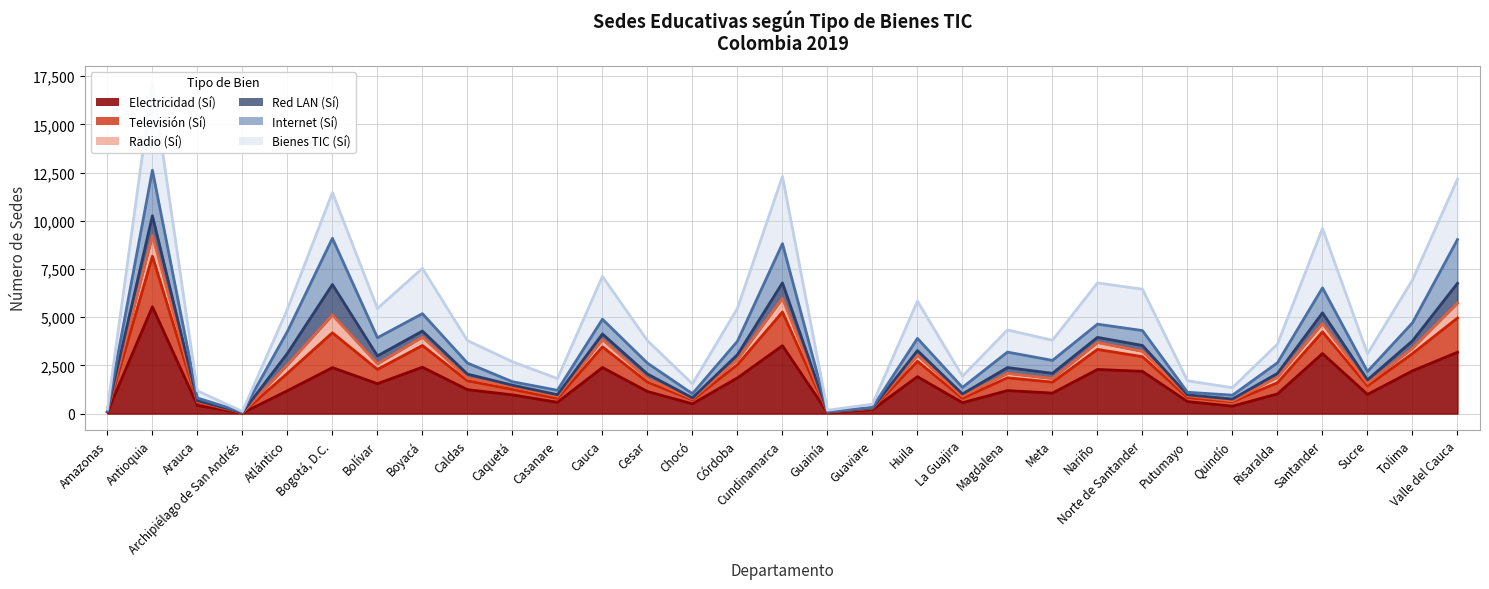

Where does the Bienes TIC (Sí) series first go above 1704?

Antioquia